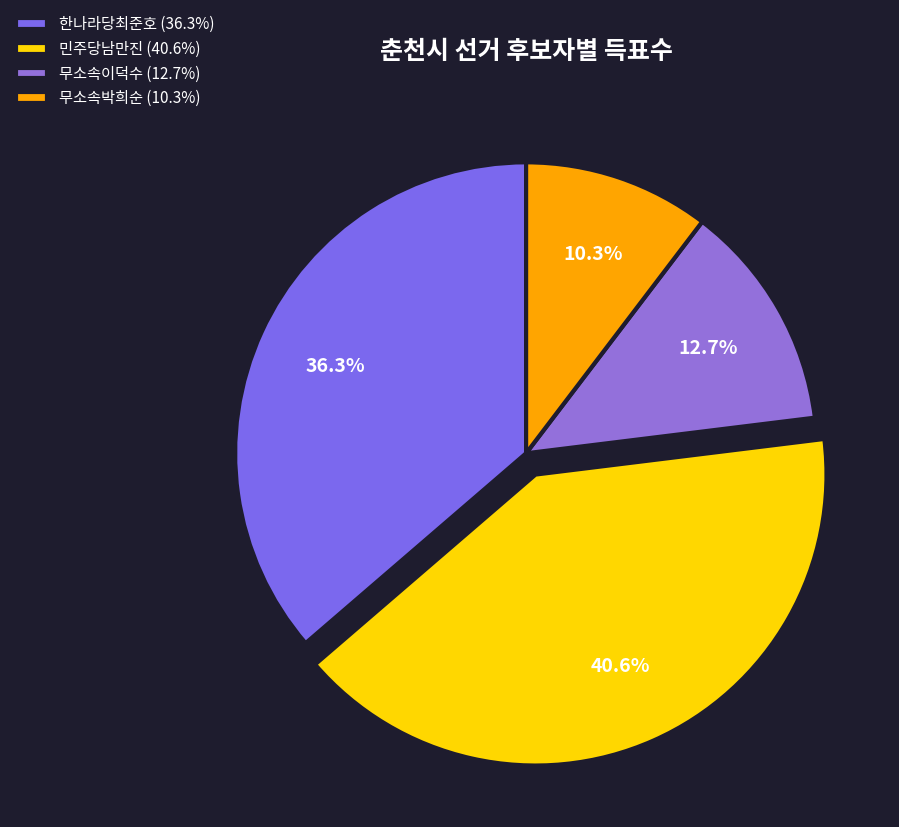

To the nearest percent, what is the difference between the largest and smallest slice percentages?

30%